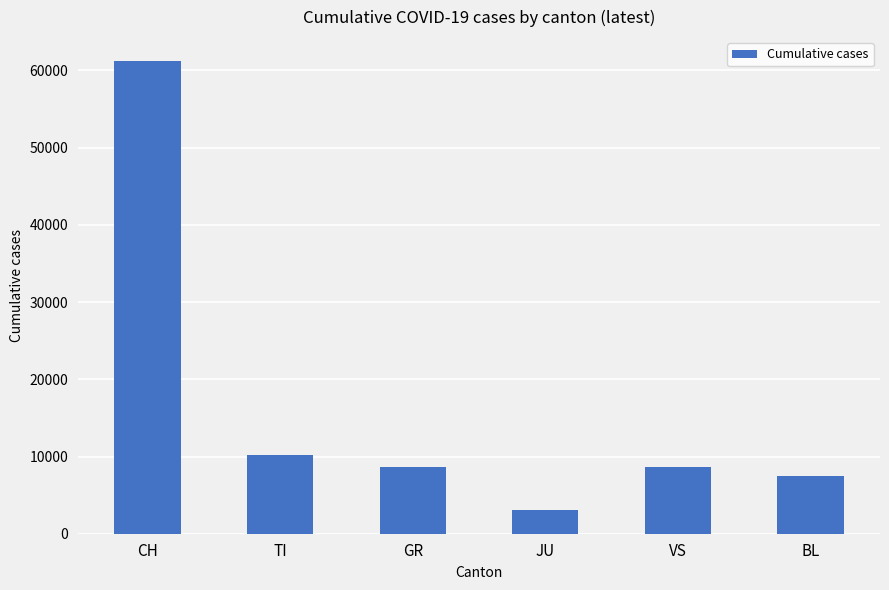

The chart shows a value of 13267 at BL. True or false?

False